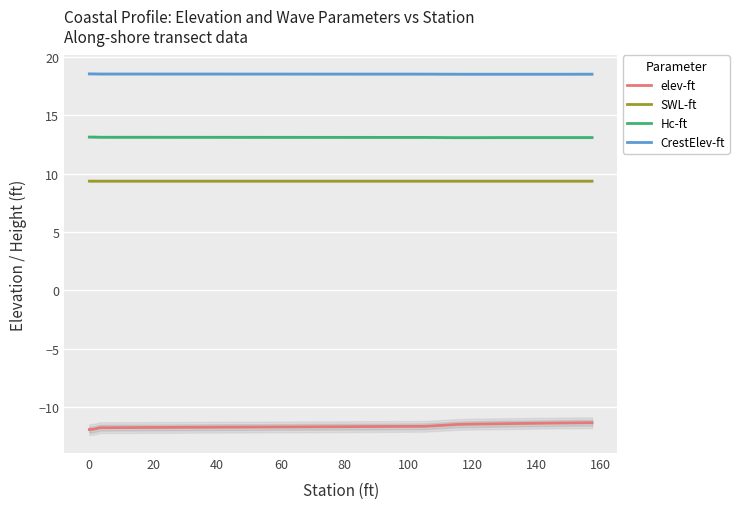

True or false: elev-ft and SWL-ft cross at least once.

False